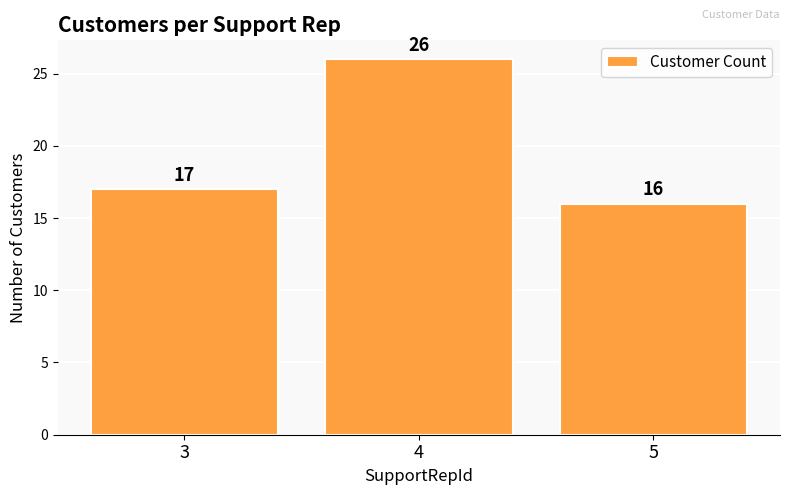

Count the values in the range 16 to 26.

3